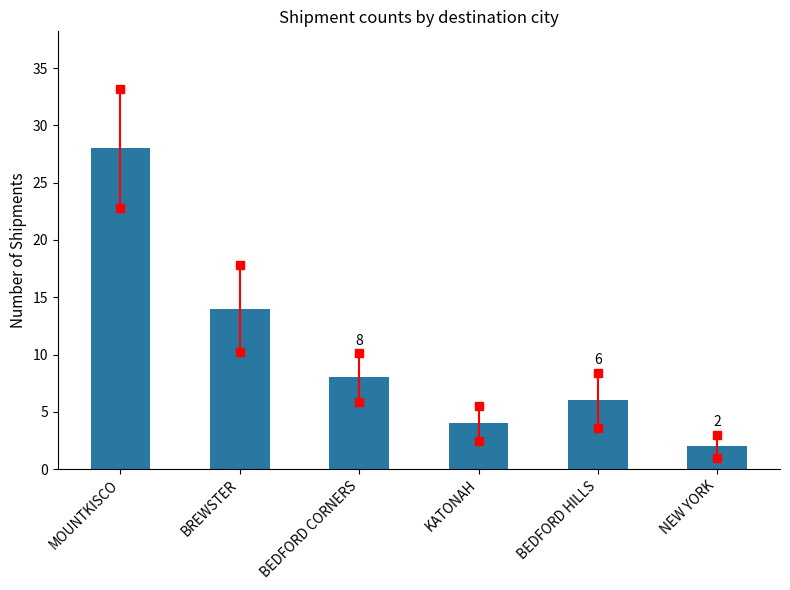

The value at BEDFORD CORNERS is 3. True or false?

False